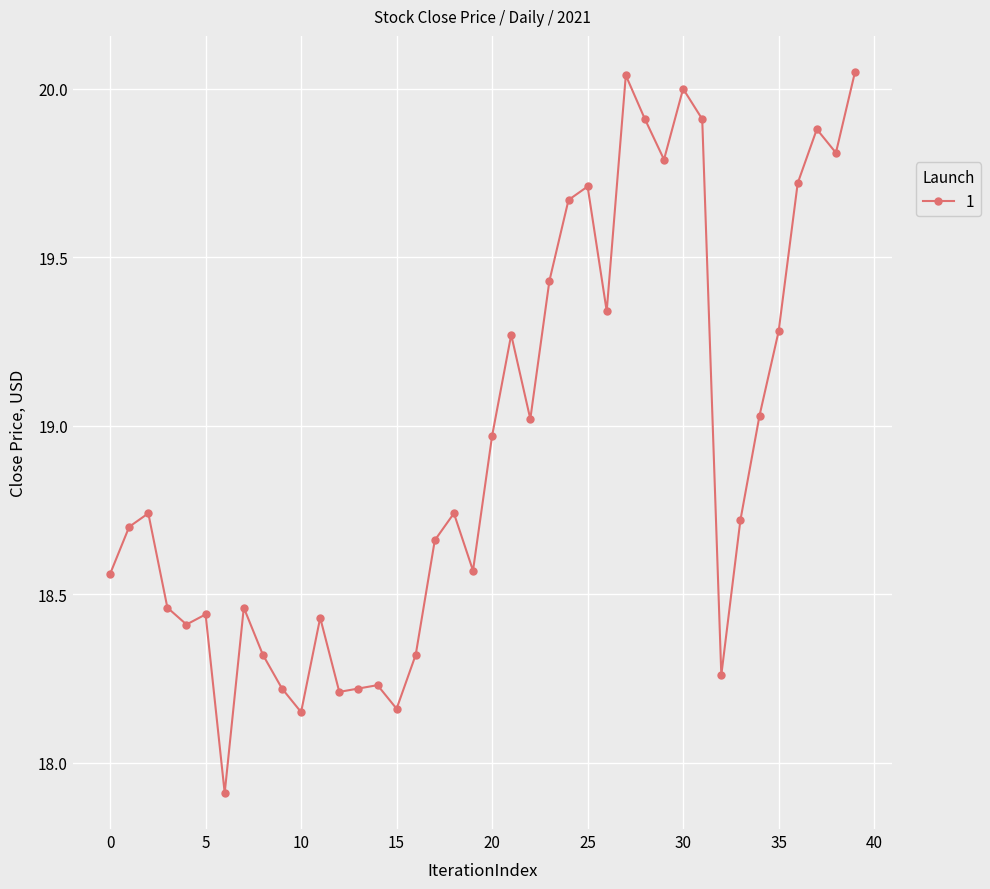

What is the sum of all values?

757.7